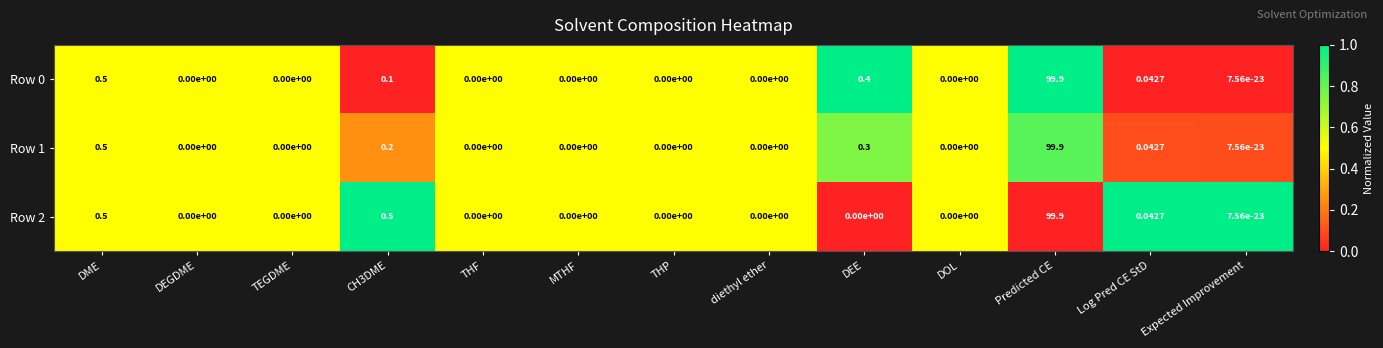

At which category is the sum across all series the highest?

Predicted CE